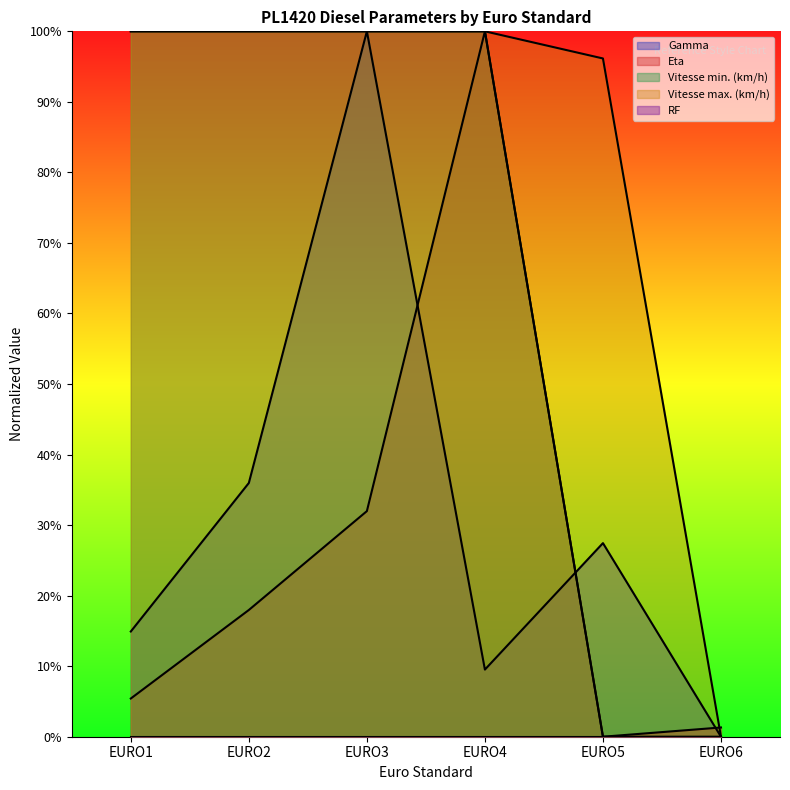

The value of Vitesse max. (km/h) at EURO3 is 17.7. True or false?

False